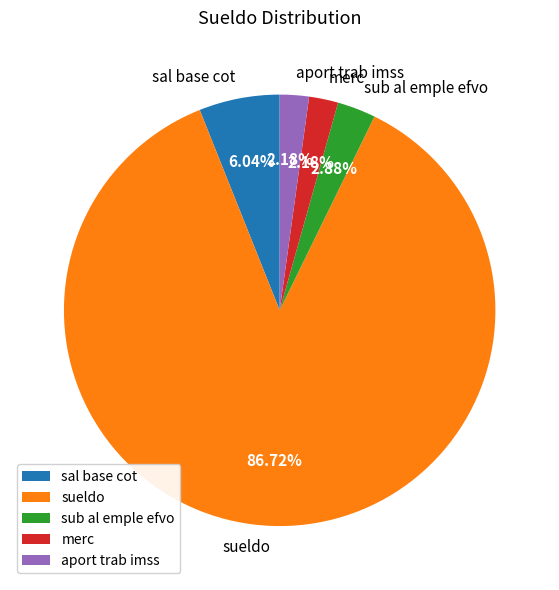

To the nearest percent, what percentage of the pie is sueldo?

87%